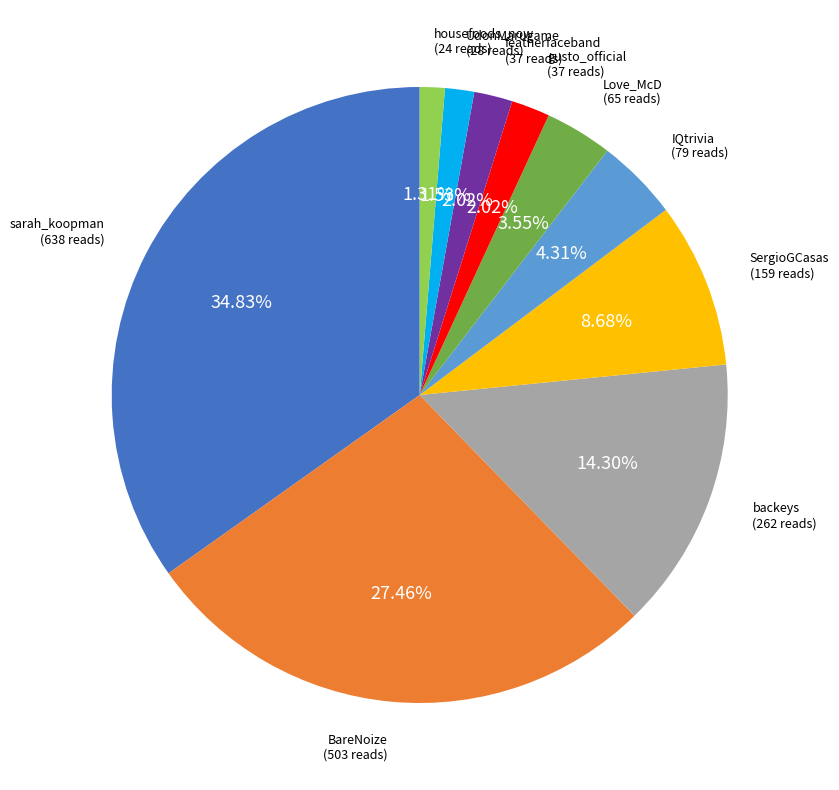

What is the ratio of the value at SergioGCasas to the value at BareNoize?

0.3